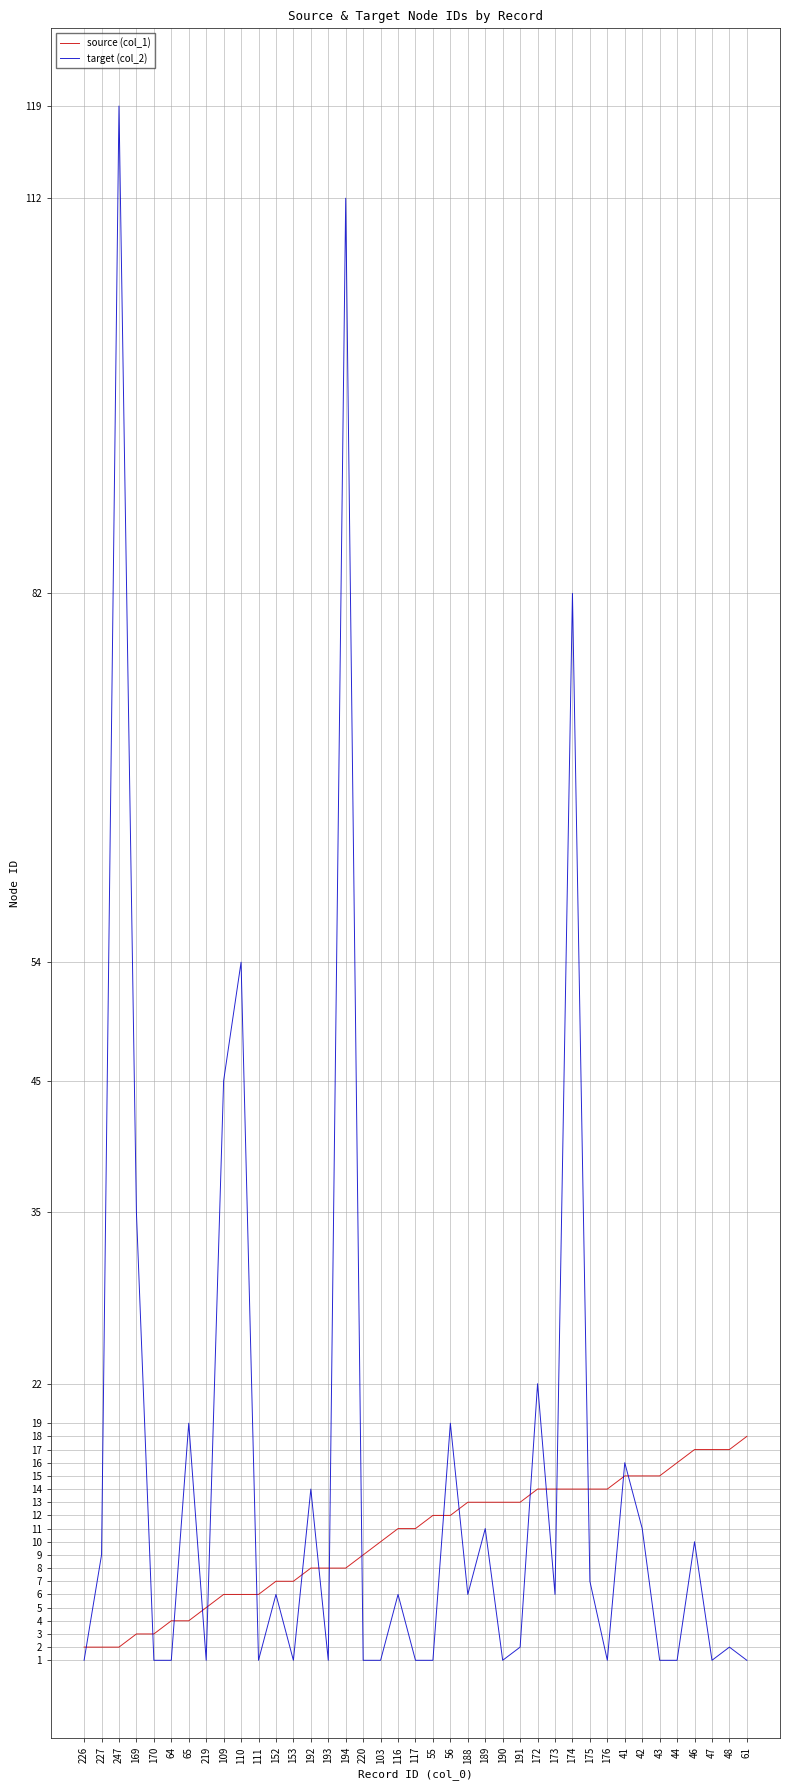

What value does the target (col_2) series have at 109, to the nearest 5?

45